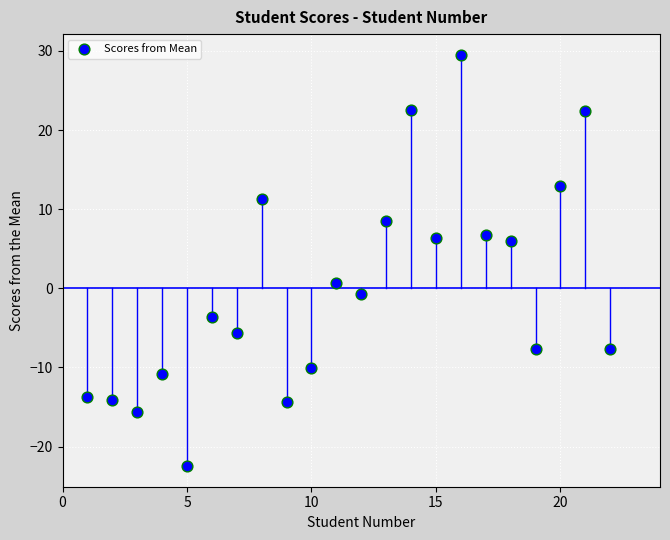

What is the range of Y values (max minus min)?

52.0